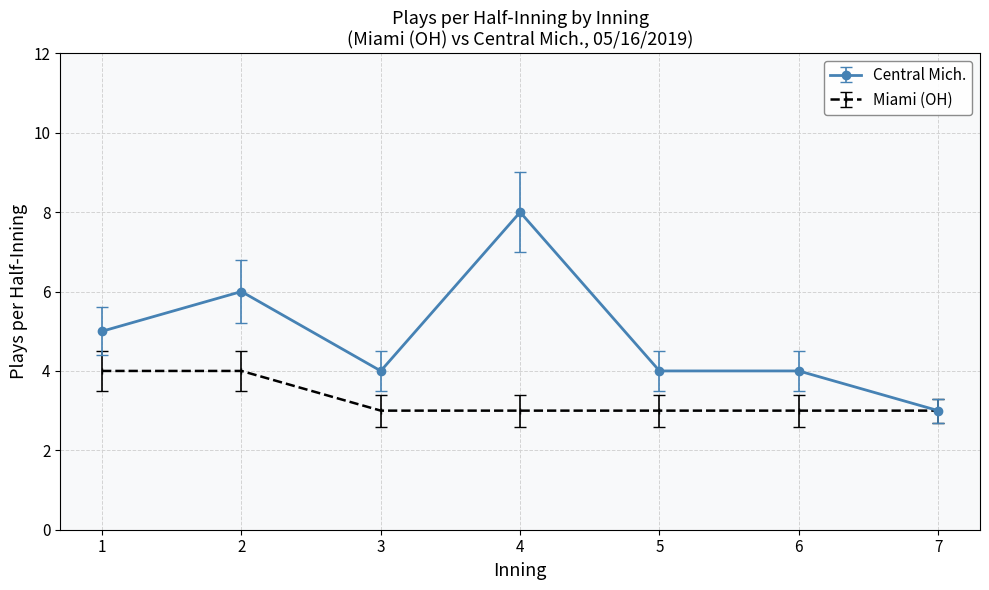

Rank the series at 6 from highest to lowest value.

Central Mich., Miami (OH)